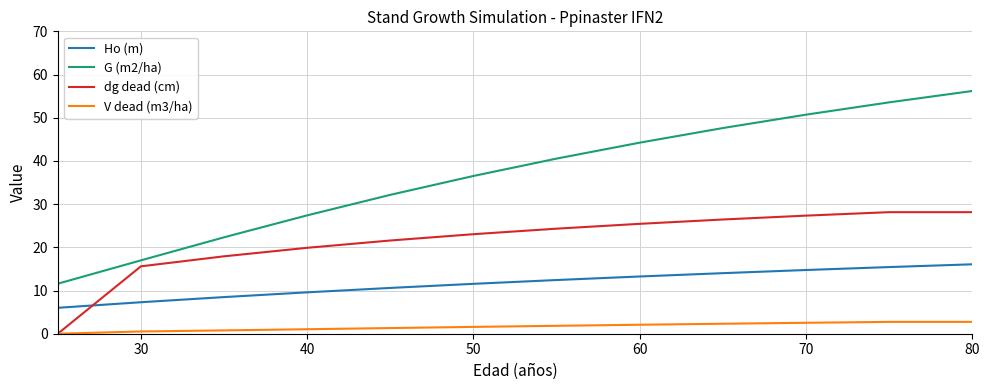

Which series has the largest total across all categories?

G (m2/ha)